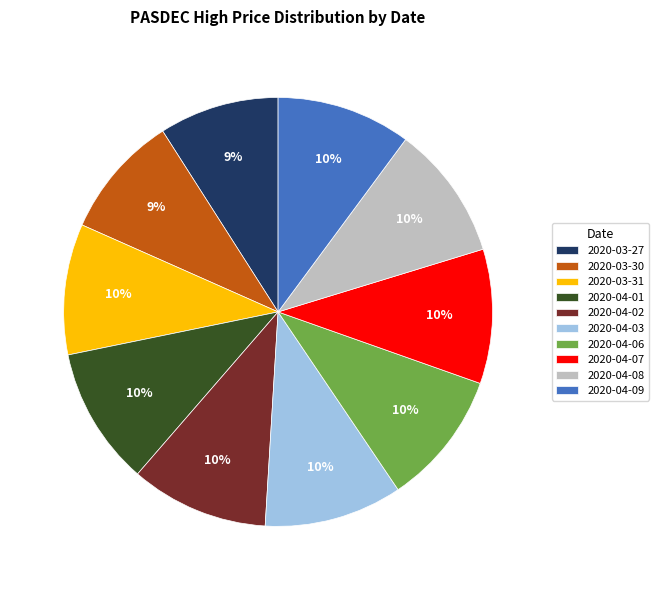

How many segments does this pie chart have?

10